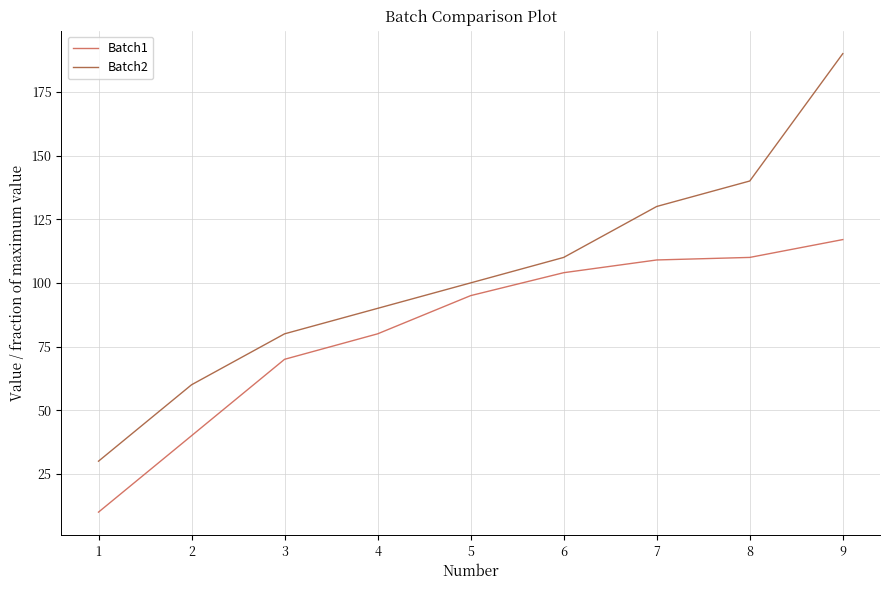

True or false: Batch1 and Batch2 cross at least once.

False